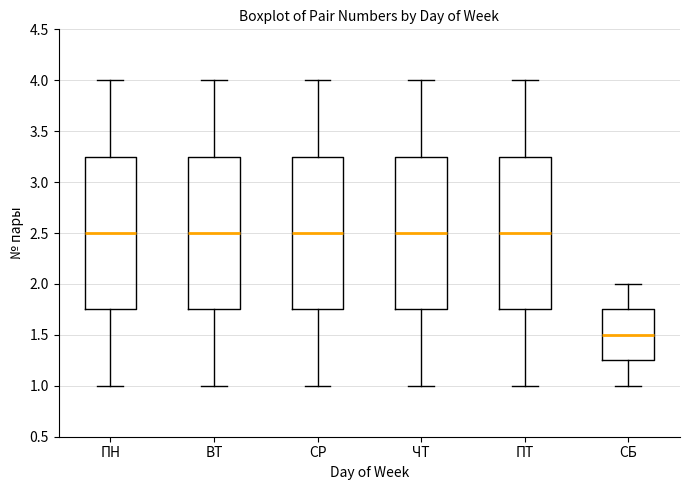

Where does the lower whisker of the box for СБ end on the y-axis? The values are not printed on the chart, so give them approximately, as read against the axis.

1.00